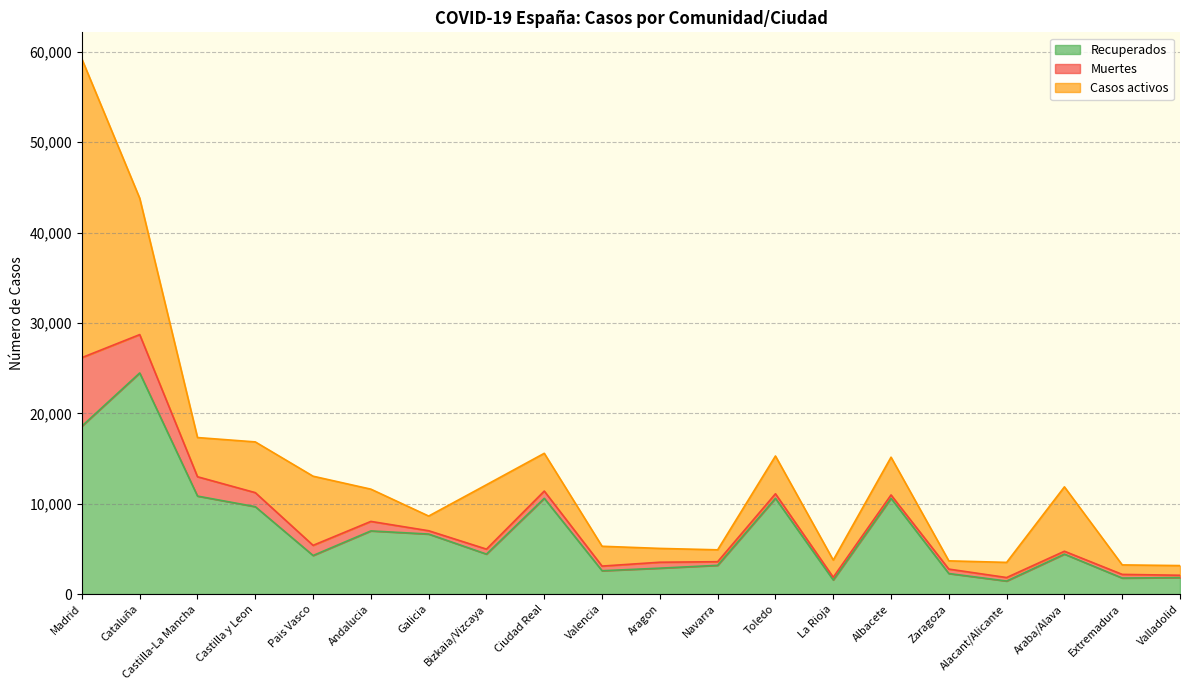

Which category has the lowest value in the Casos activos series?

Zaragoza